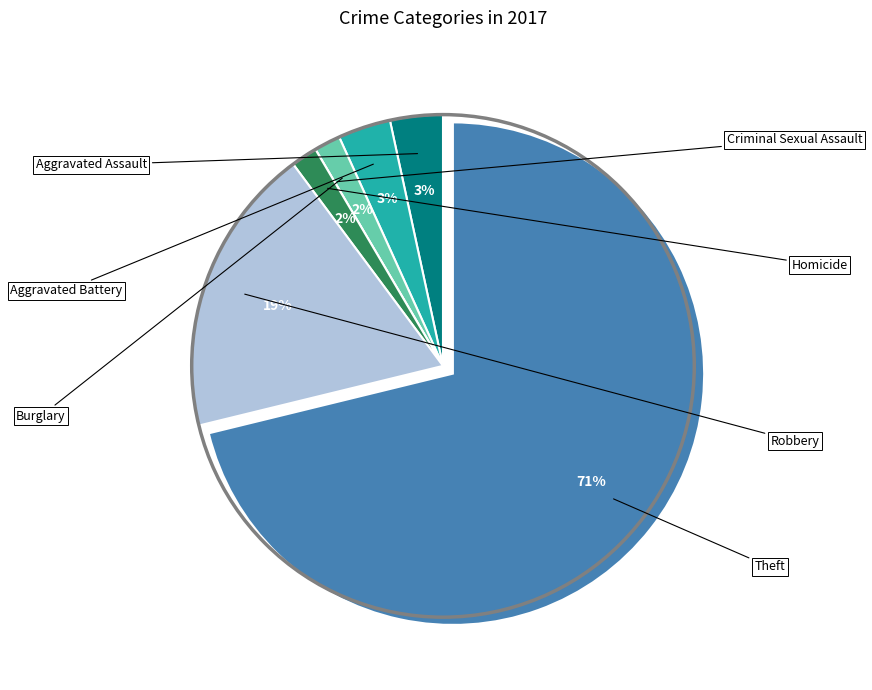

Does any single category account for the majority?

Yes